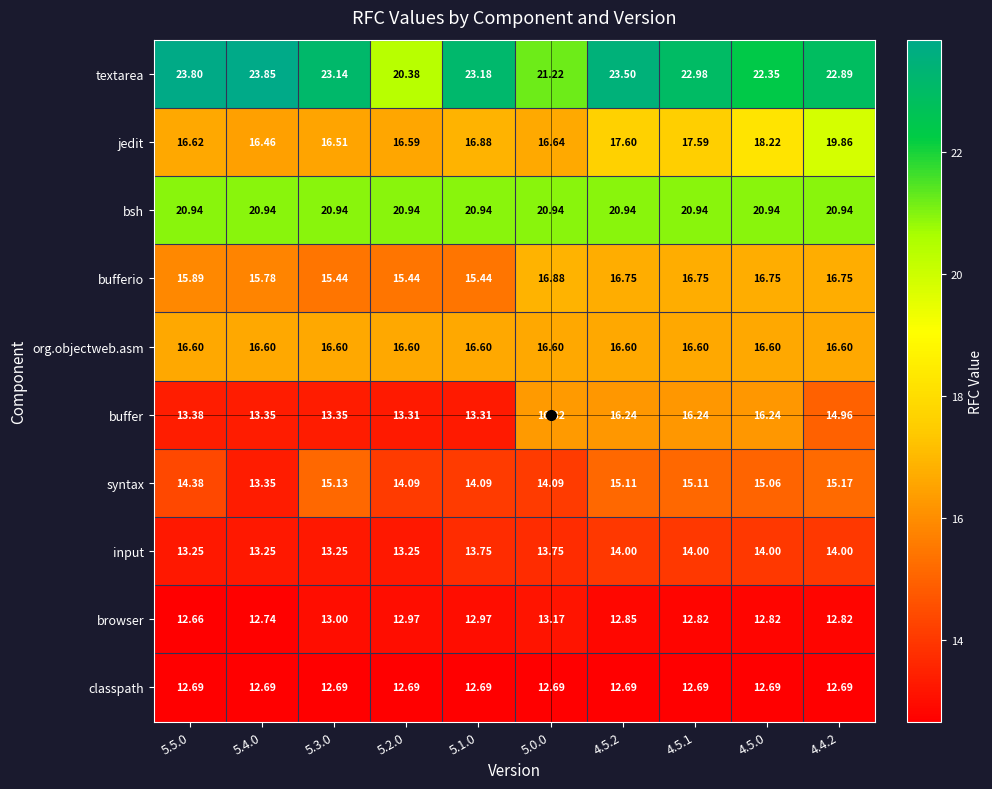

Between 5.3.0 and 5.1.0, which series saw the biggest shift?

syntax